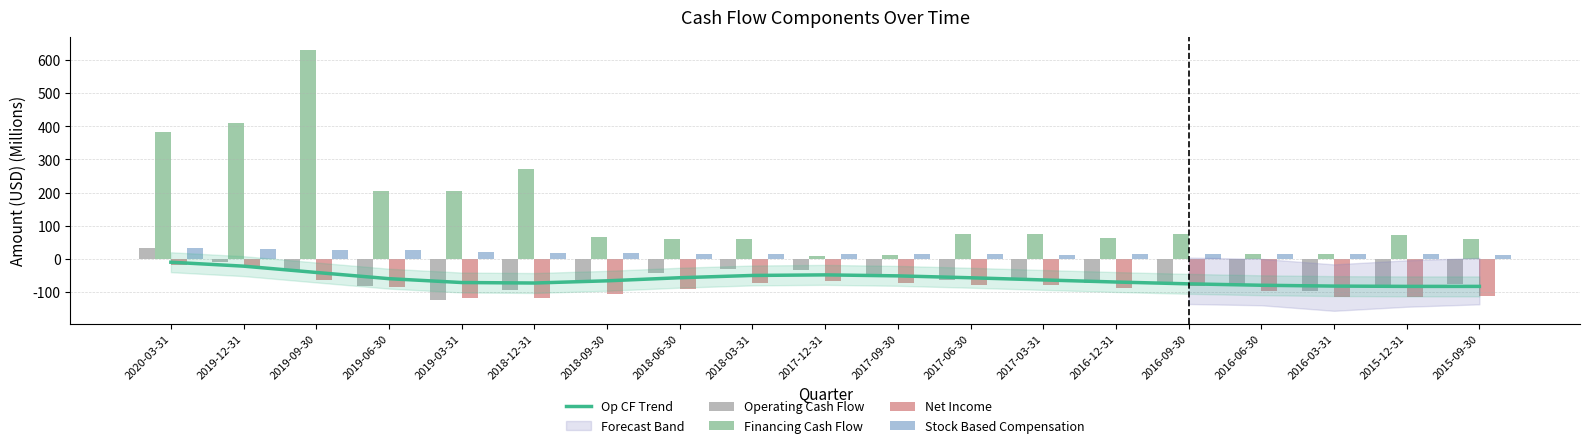

Count the number of categories in the chart.

19